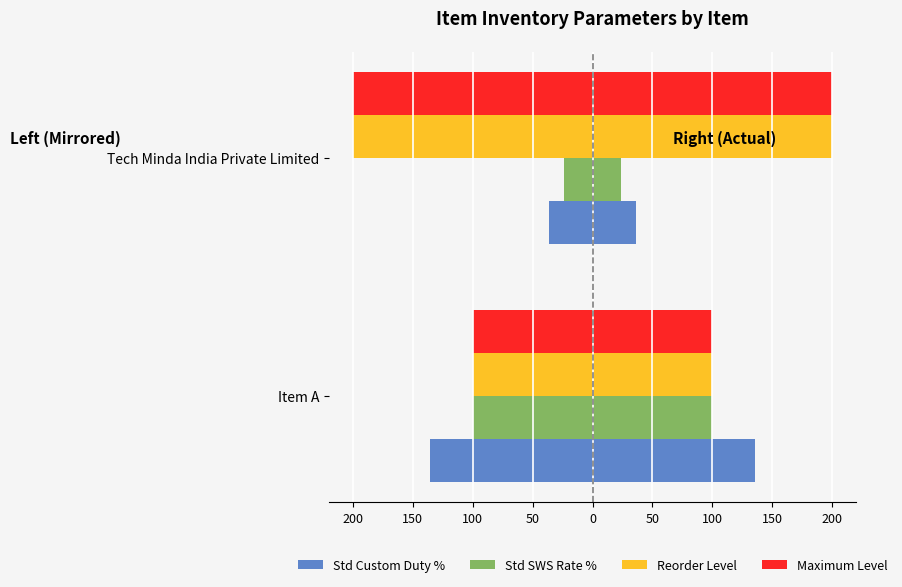

Reading left to right, list all the values displayed in this chart.

Std Custom Duty %: -136.0	-36.0
Std SWS Rate %: -100.0	-24.0
Reorder Level: -100.0	-200.0
Maximum Level: -100.0	-200.0